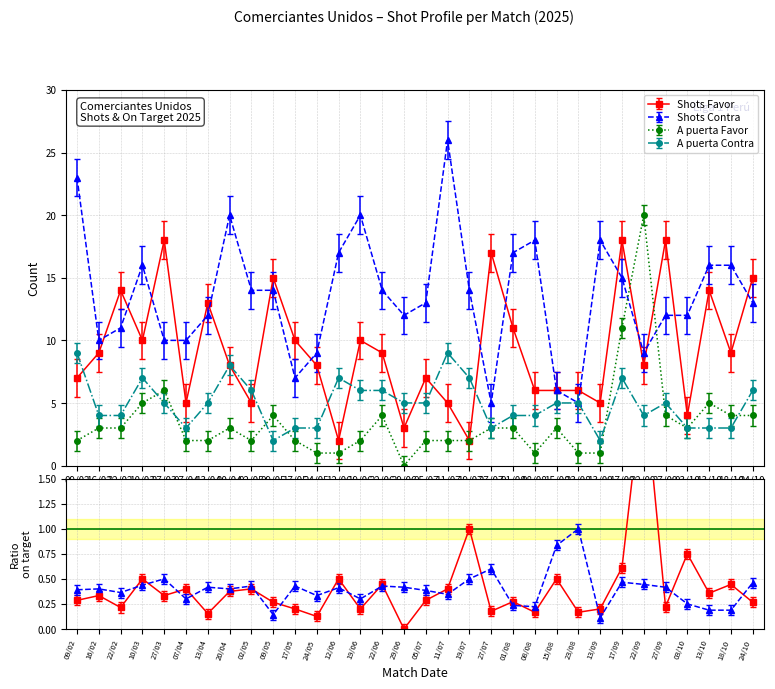

List the labels in order of A puerta Contra value, smallest first.

09/05, 13/09, 07/04, 17/05, 24/05, 27/07, 03/10, 13/10, 18/10, 16/02, 22/02, 01/08, 08/08, 22/09, 27/03, 13/04, 29/06, 05/07, 15/08, 23/08, 27/09, 02/05, 19/06, 22/06, 24/10, 10/03, 12/06, 19/07, 17/09, 20/04, 09/02, 11/07